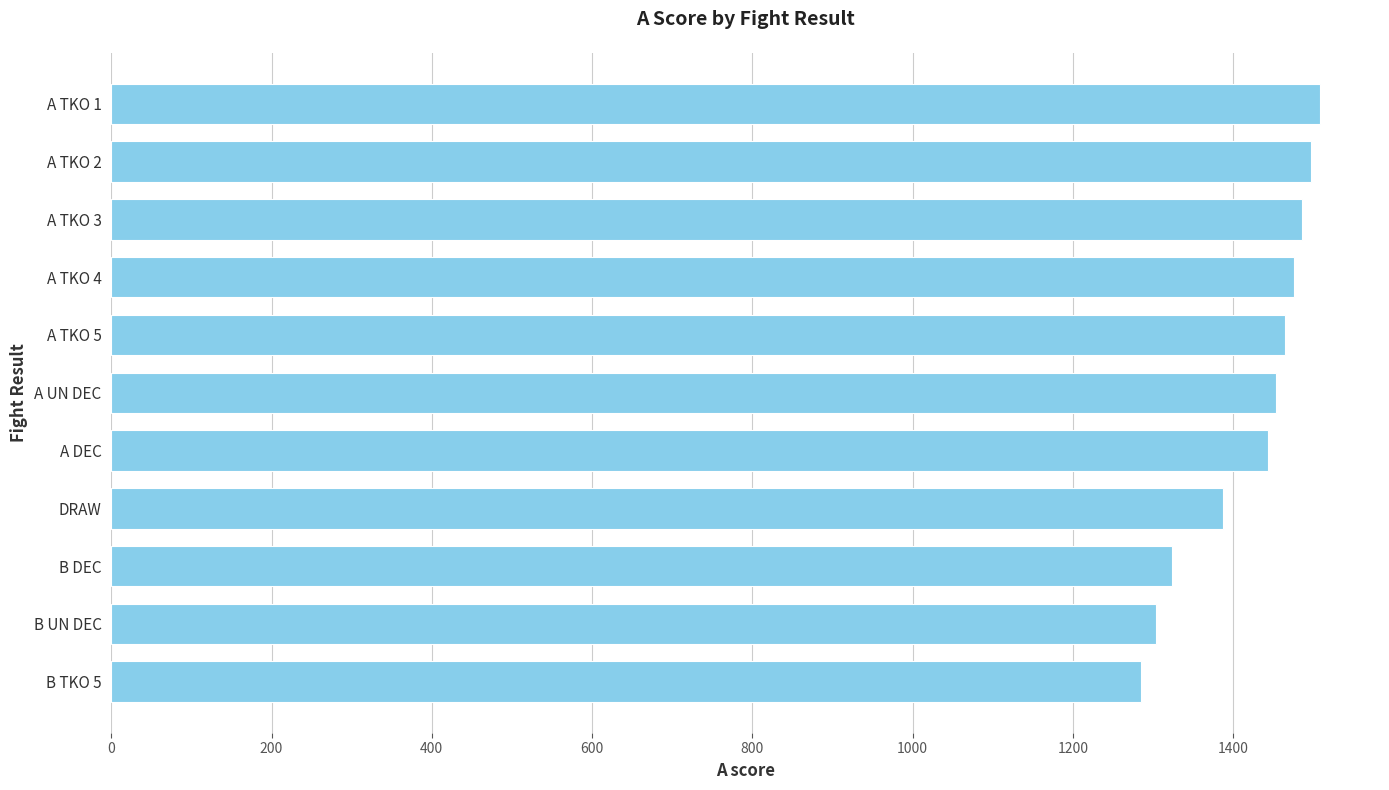

Is it true that the value at A DEC is 1443.2?

True